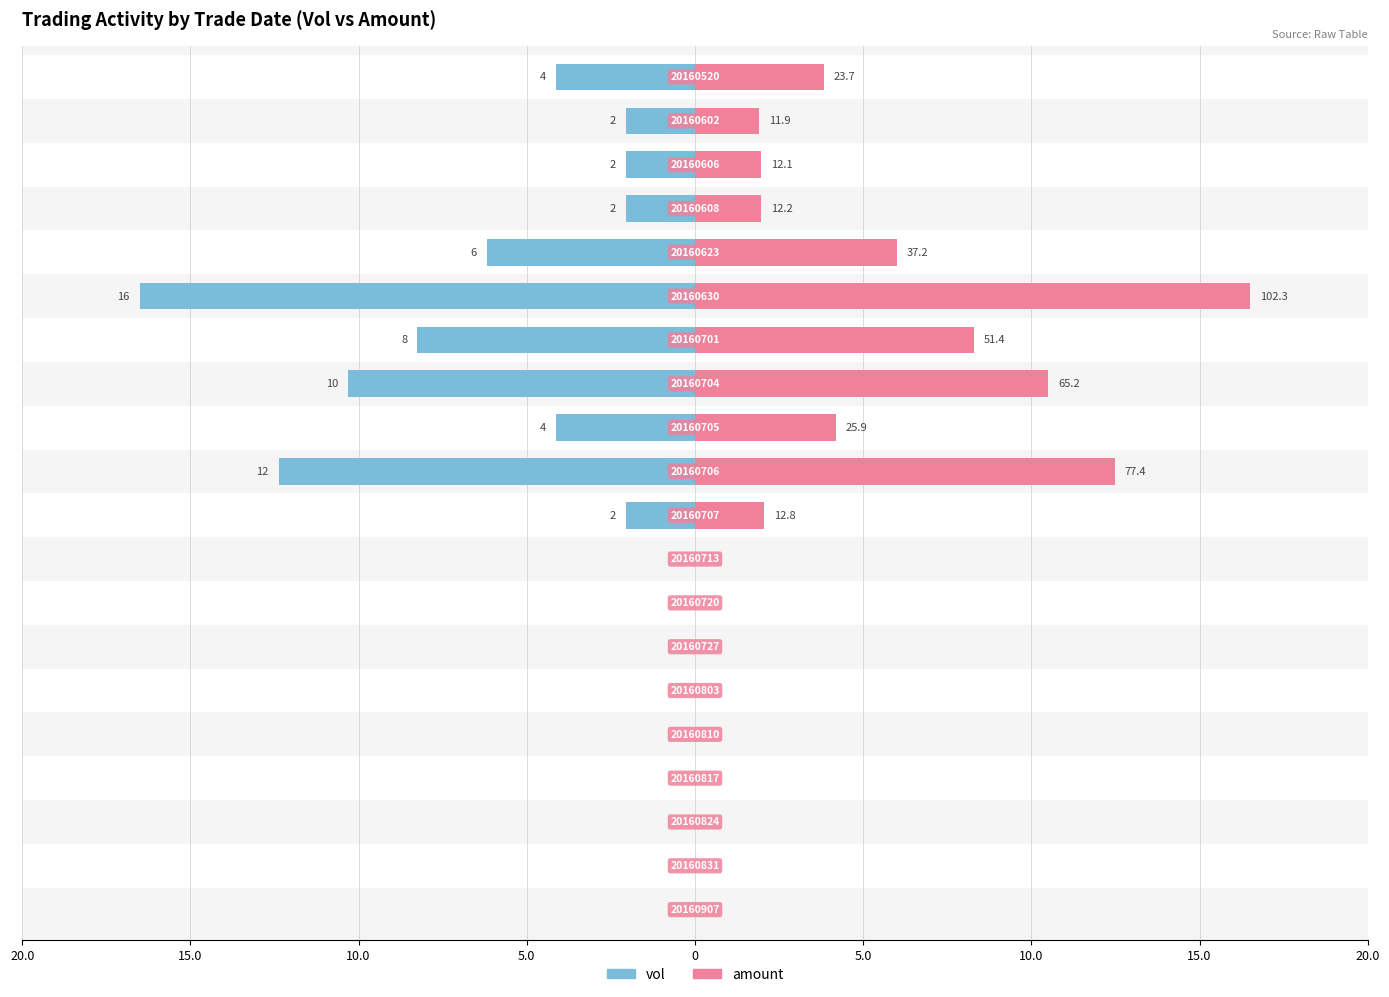

Reading right to left, transcribe all the data shown in this chart.

vol: 0.0	0.0	0.0	0.0	0.0	0.0	0.0	0.0	0.0	-2.1	-12.4	-4.1	-10.3	-8.2	-16.5	-6.2	-2.1	-2.1	-2.1	-4.1
amount: 0.0	0.0	0.0	0.0	0.0	0.0	0.0	0.0	0.0	2.1	12.5	4.2	10.5	8.3	16.5	6.0	2.0	2.0	1.9	3.8